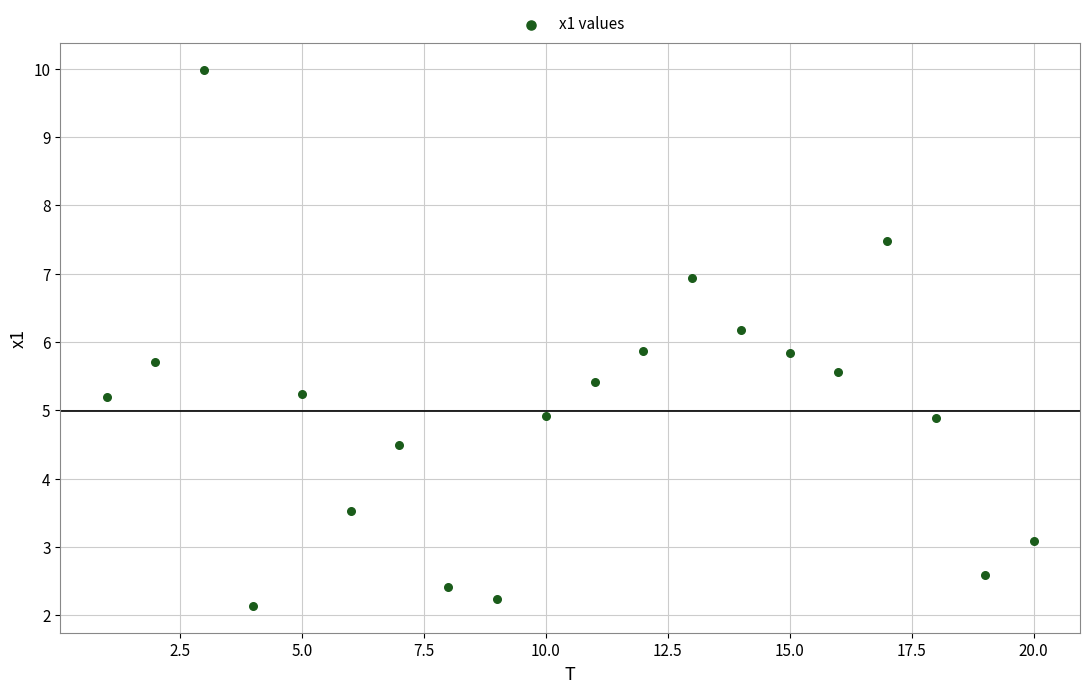

What is the range of Y values (max minus min)?

7.8